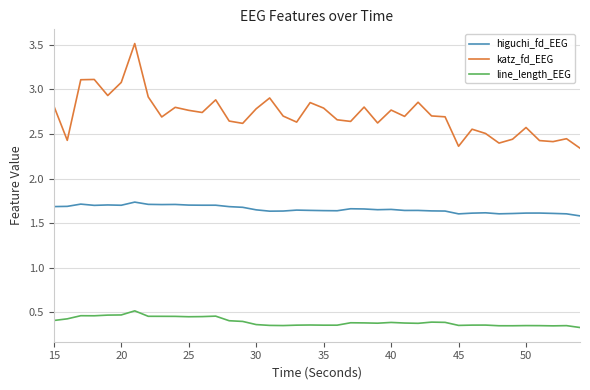

Which series has the largest total across all categories?

katz_fd_EEG